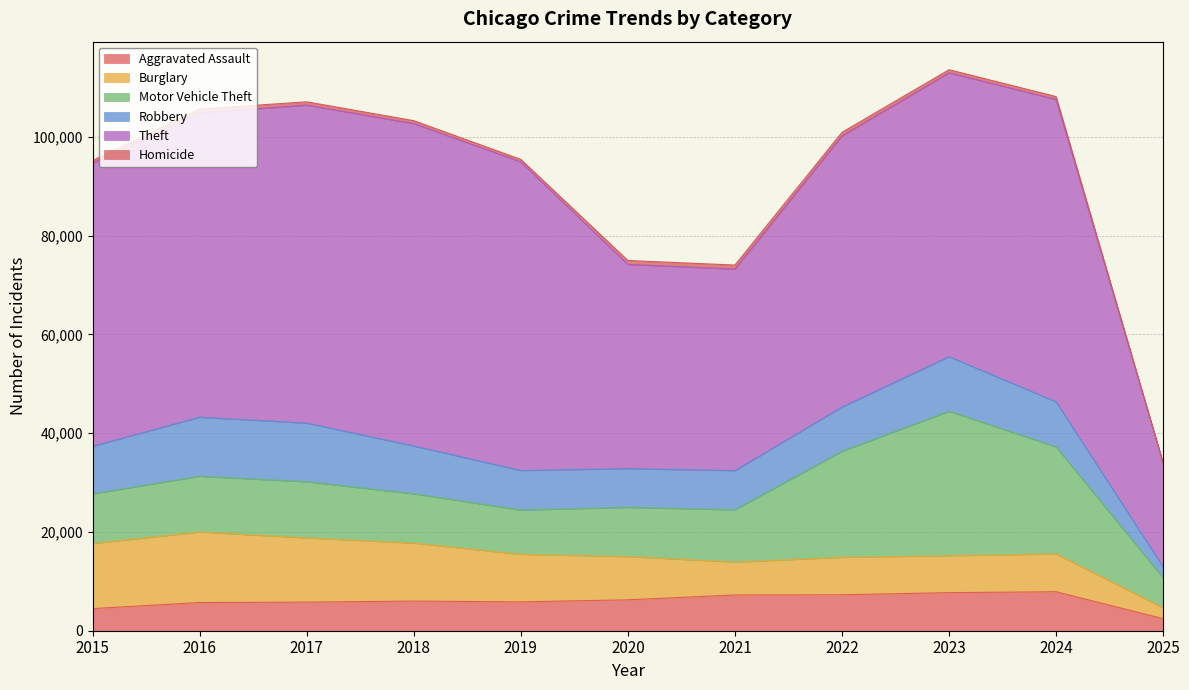

What is the difference between the maximum and second lowest values in the Homicide series?

310